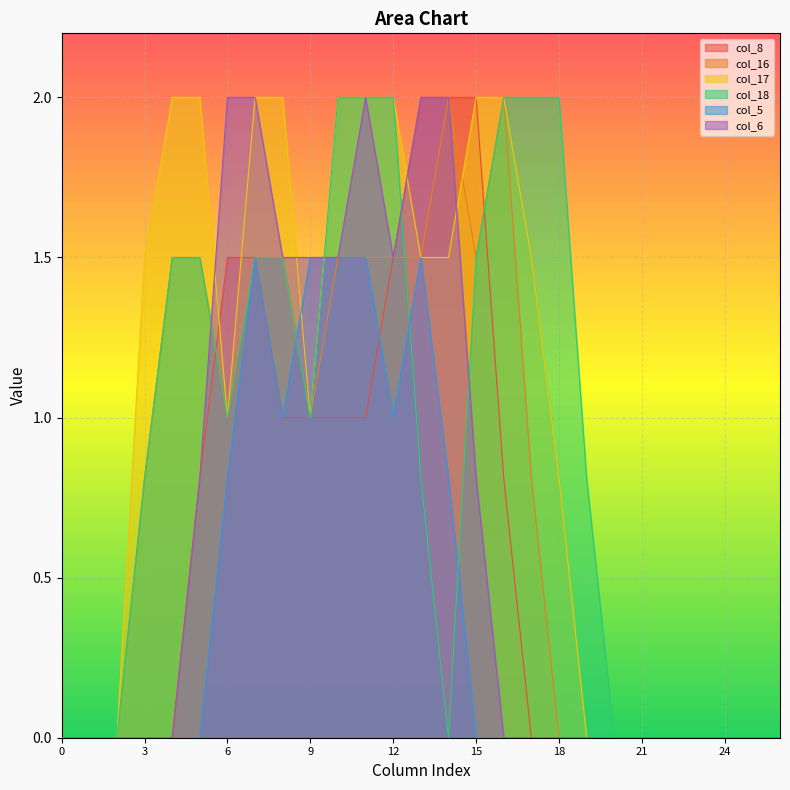

At which category does col_5 reach its first local valley?

8